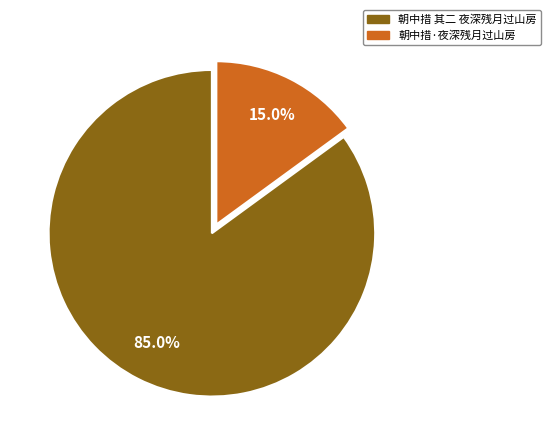

Is it true that 朝中措·夜深残月过山房 is 29% of the pie?

False